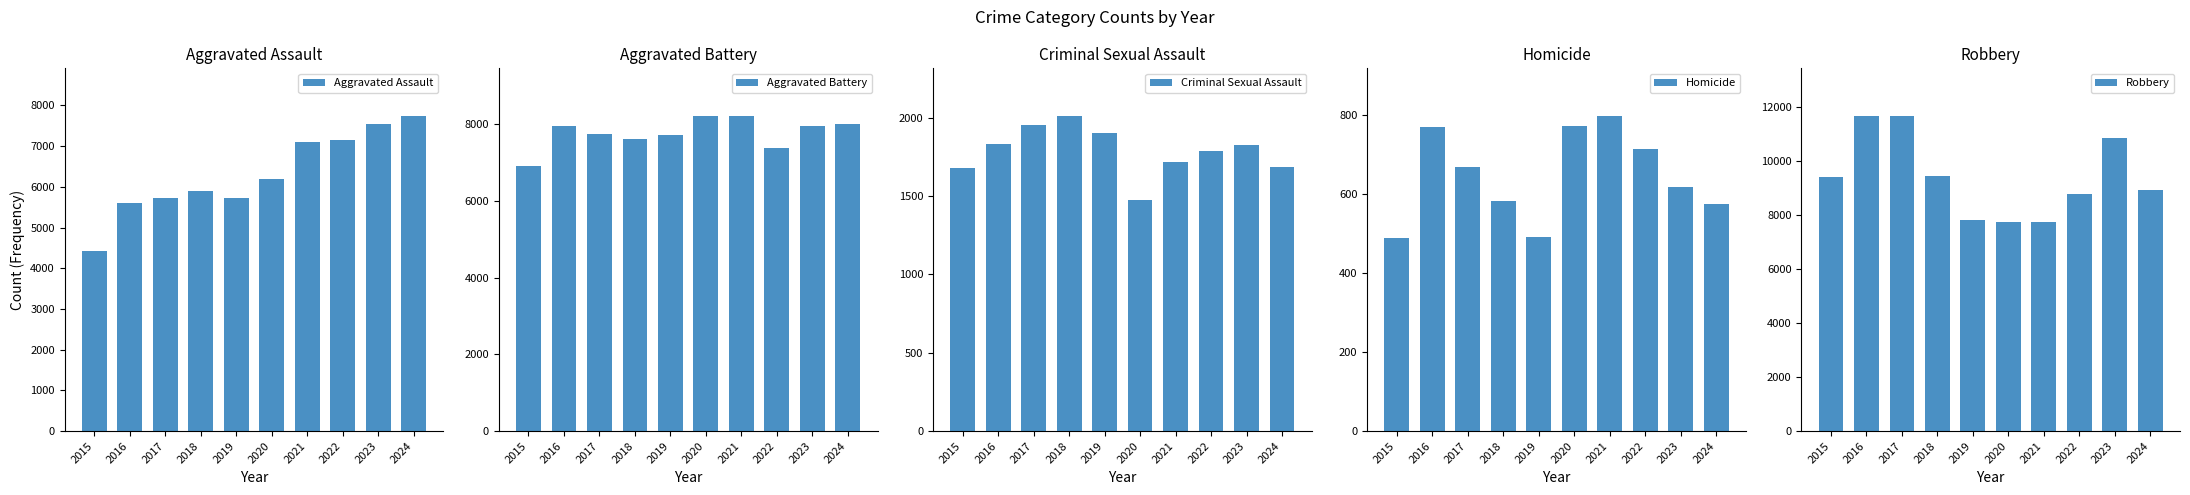

Does the chart contain stacked bars?

No